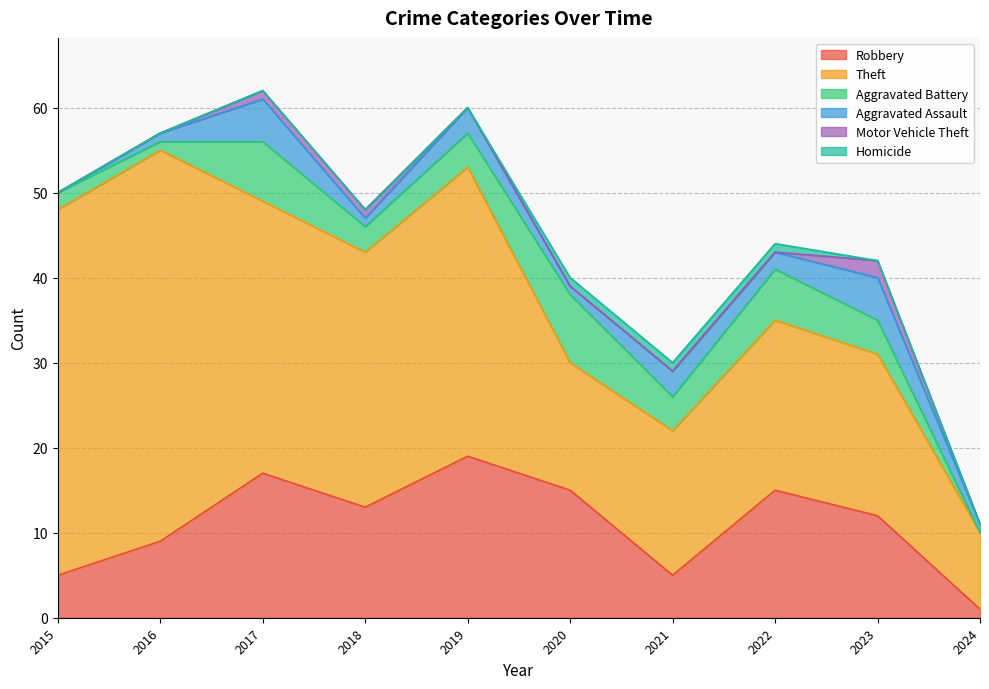

The Motor Vehicle Theft series shows 0 at 2022. True or false?

True